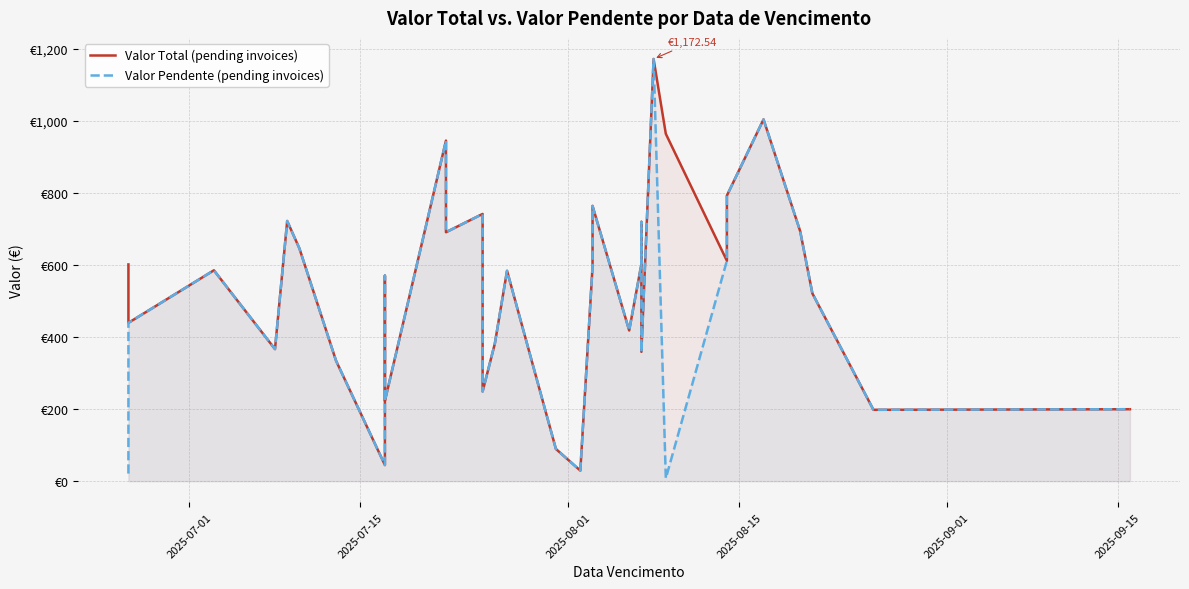

Does the chart have visible grid lines?

Yes